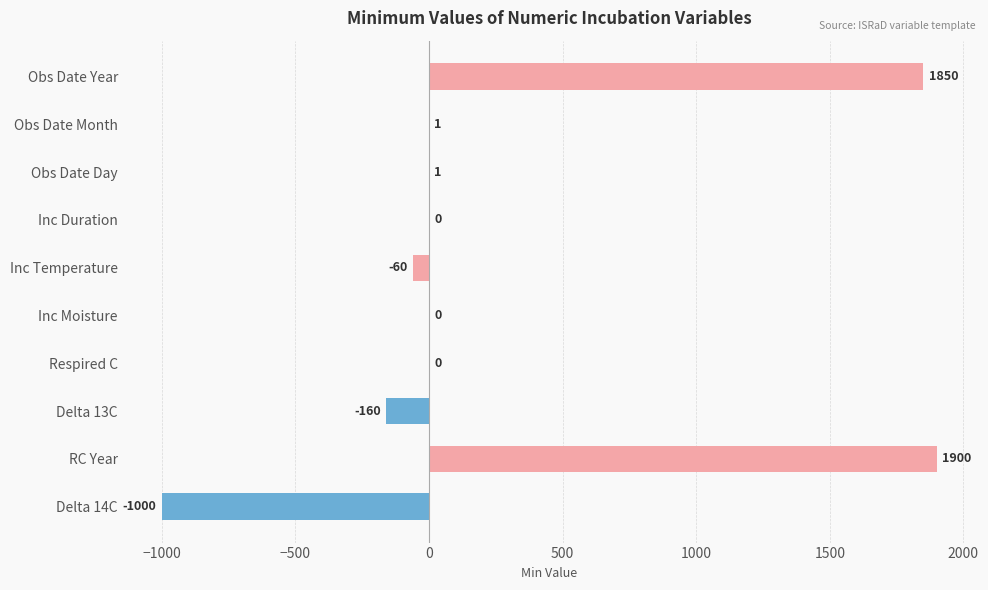

What is the greatest value displayed?

1900